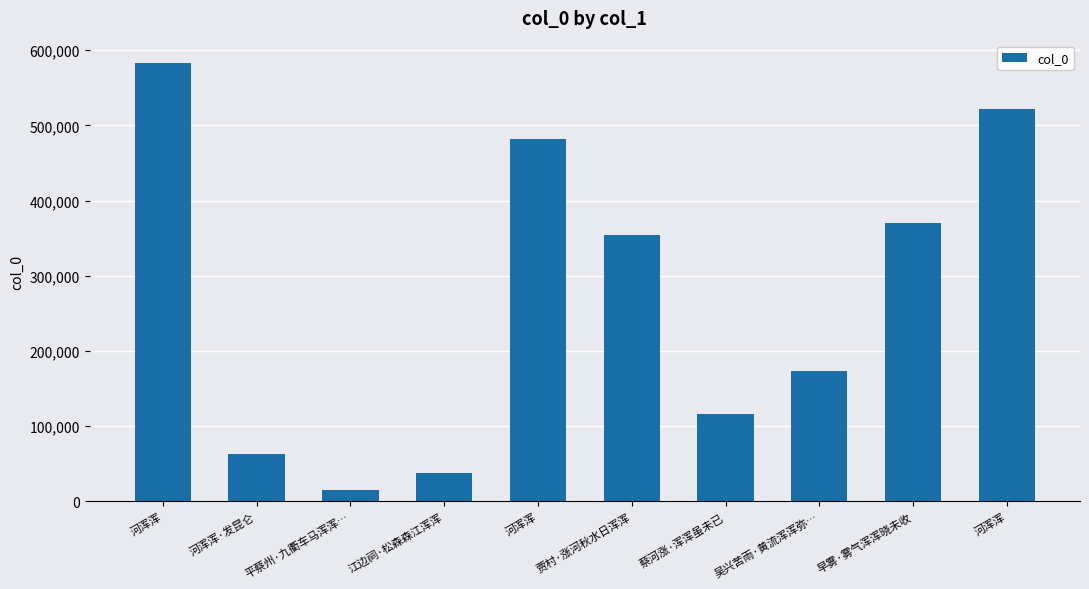

Reading left to right, transcribe all the data shown in this chart.

河浑浑=583522	河浑浑·发昆仑=62560	平蔡州·九衢车马浑浑…=14836	江边祠·松森森江浑浑=37145	河浑浑=482579	贾村·涨河秋水日浑浑=353909	蔡河涨·浑浑虽未已=115756	吴兴苦雨·黄流浑浑弥…=173440	早雾·雾气浑浑晓未收=370445	河浑浑=521189